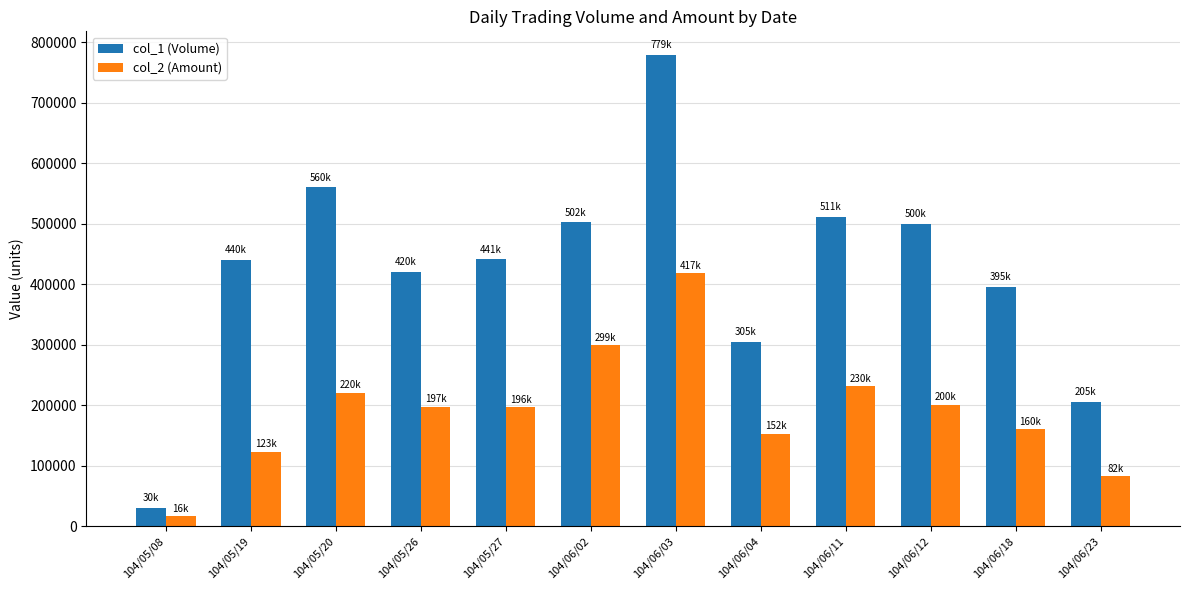

How many data points in col_2 (Amount) are less than 197640?

6